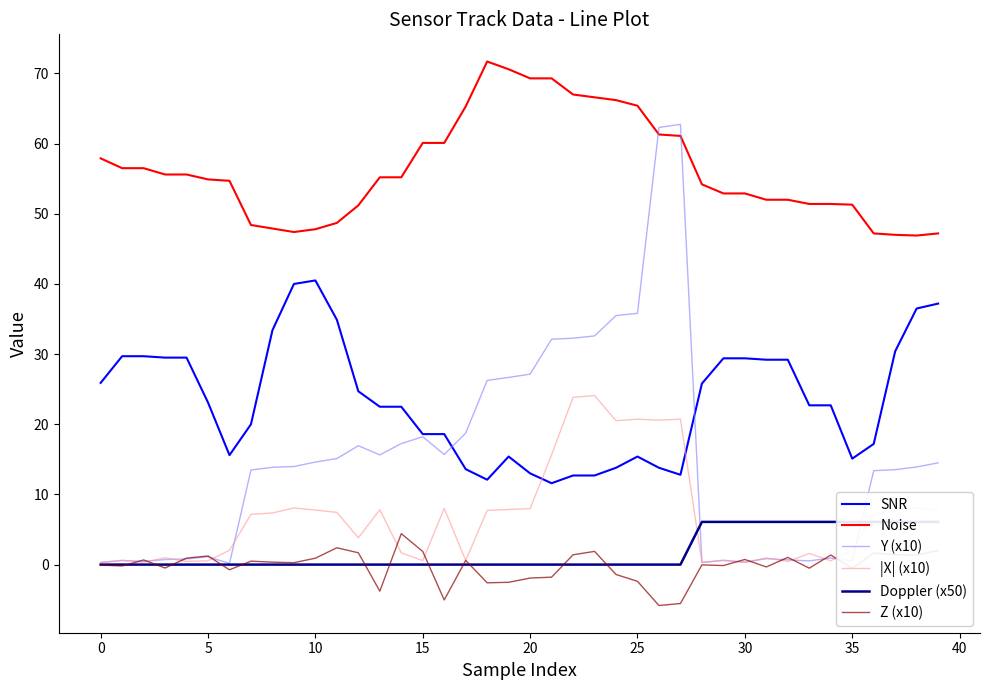

What is the minimum value for Y (x10)?

0.2